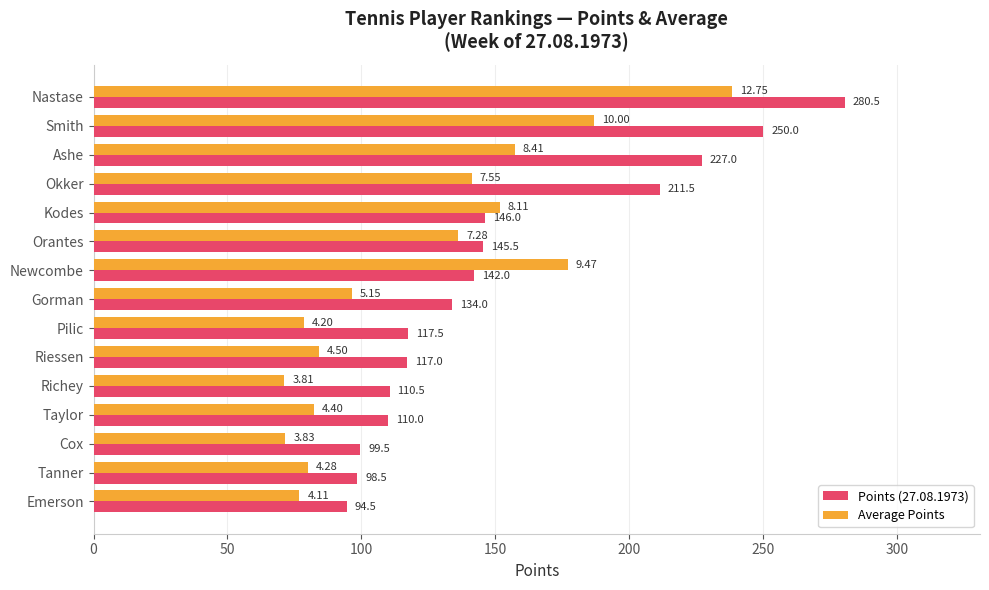

Which series has the widest spread of values?

Points (27.08.1973)